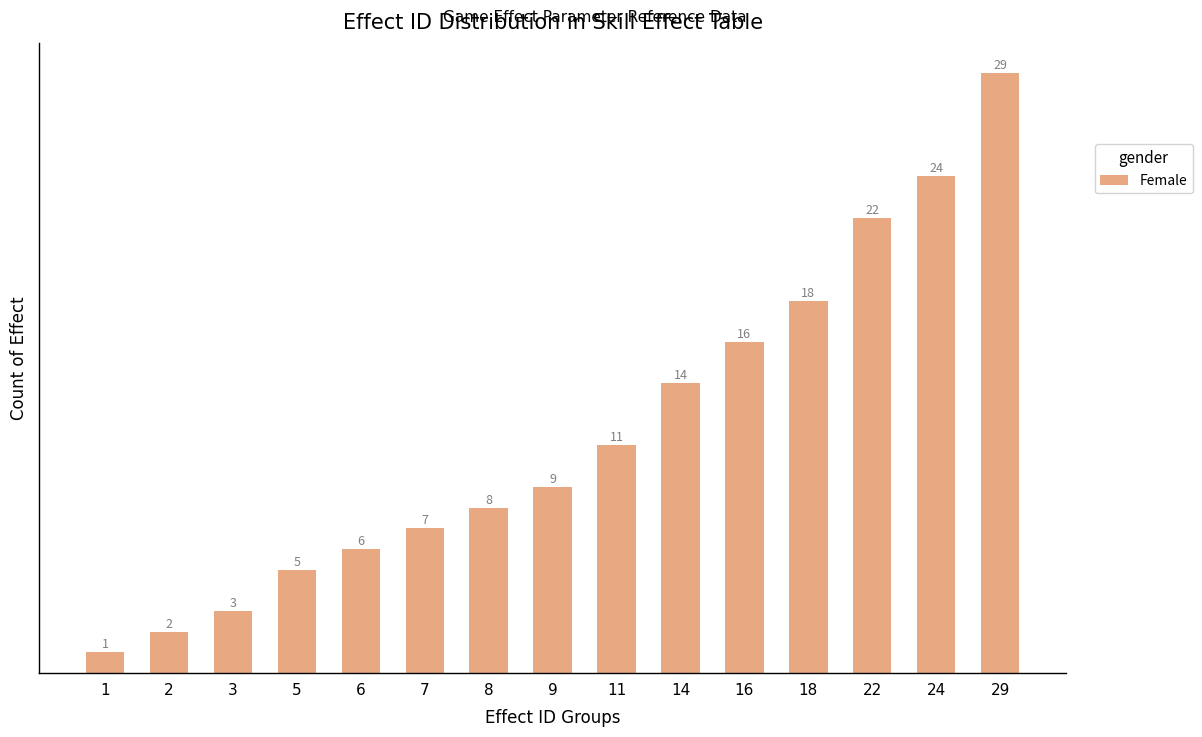

Is it true that the value at 8 is 12?

False